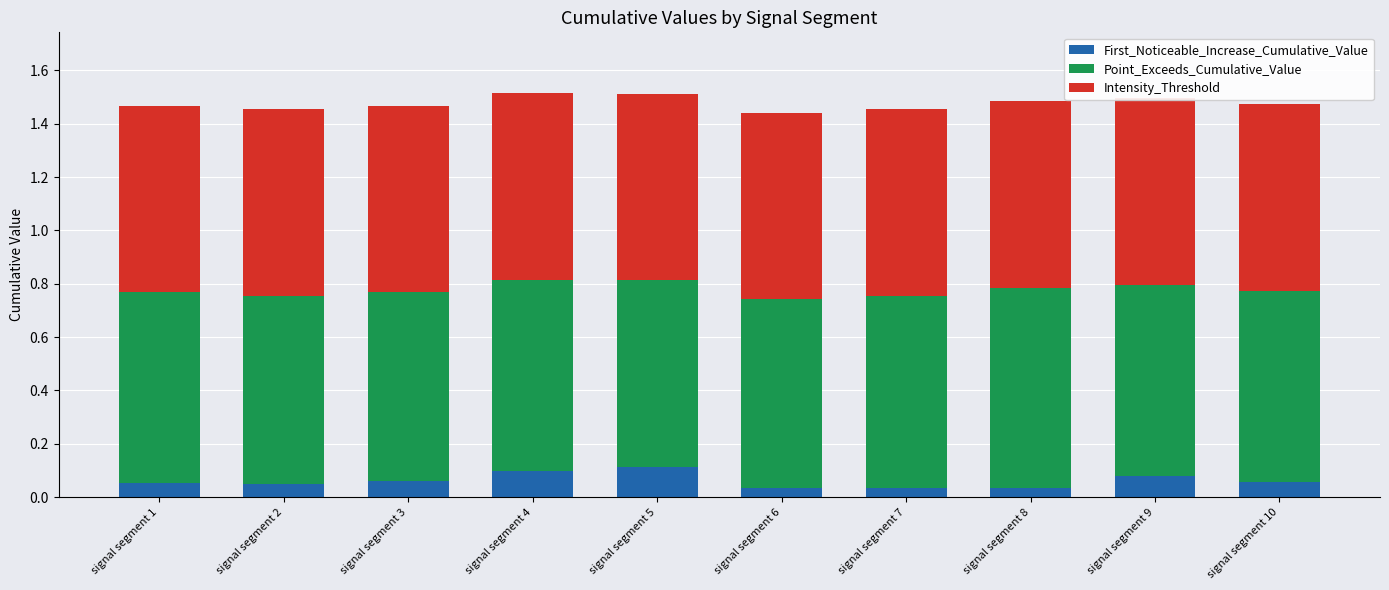

What is the value of the Intensity_Threshold bar at the 10th from the left?

0.7